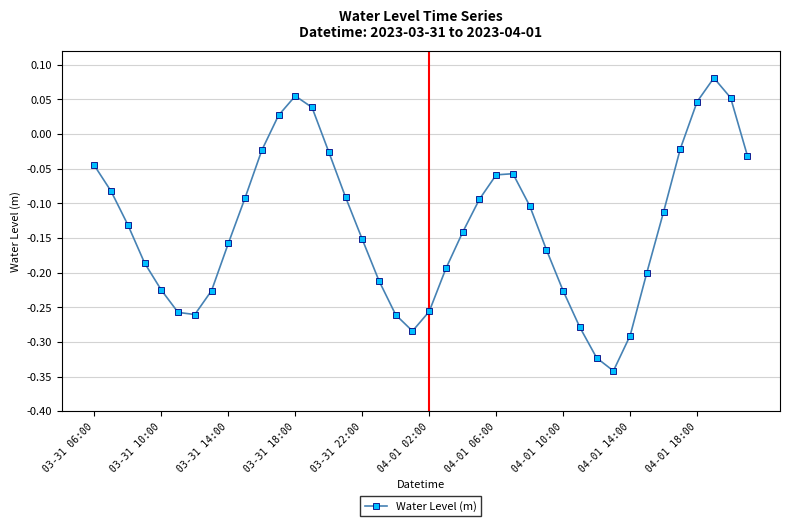

What is the difference between the maximum and second lowest values?

0.4